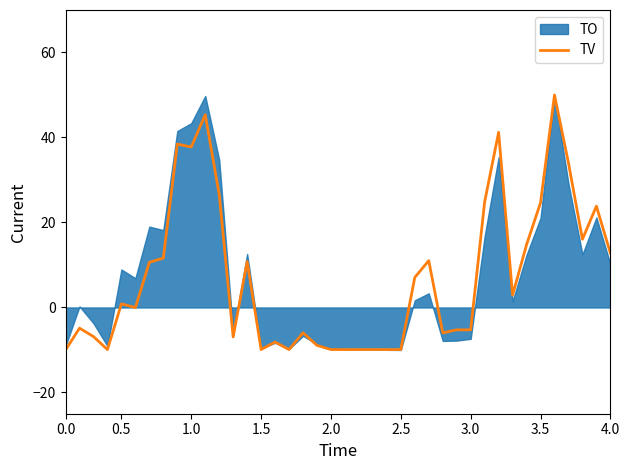

What is the average value?

7.2